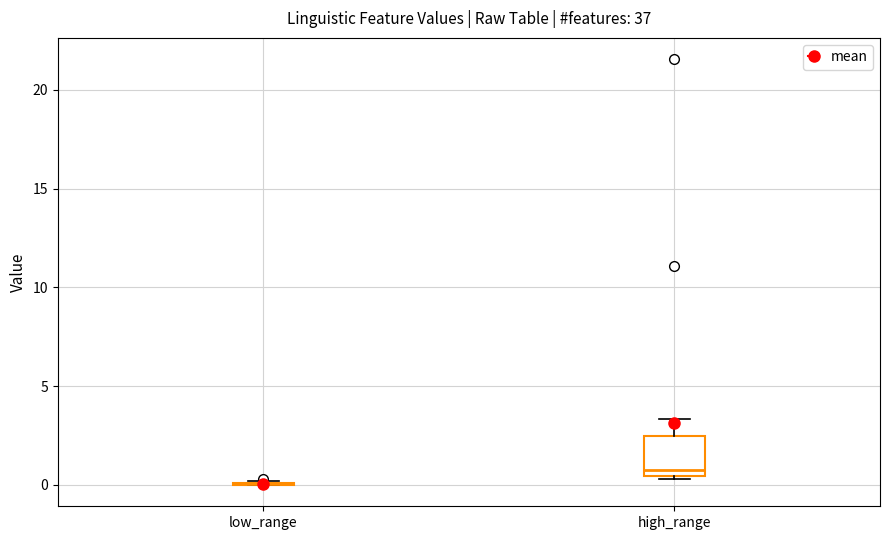

Reading left to right, read every box against the y-axis: the position of its median line, the range the box covers, and the ends of its whiskers. The values are not printed on the chart, so give them approximately, as read against the axis.

low_range: box collapsed to a line at 0.0, whiskers 0.0 to 0.0
high_range: median 1.0, box 0.5 to 2.5, whiskers 0.5 to 3.5